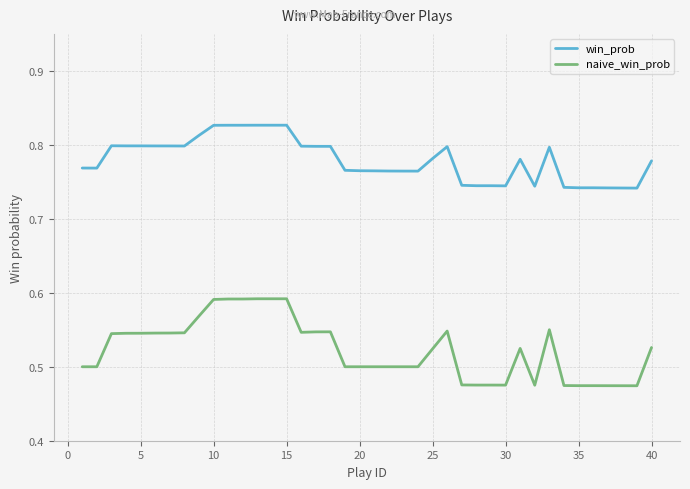

True or false: win_prob and naive_win_prob cross at least once.

False